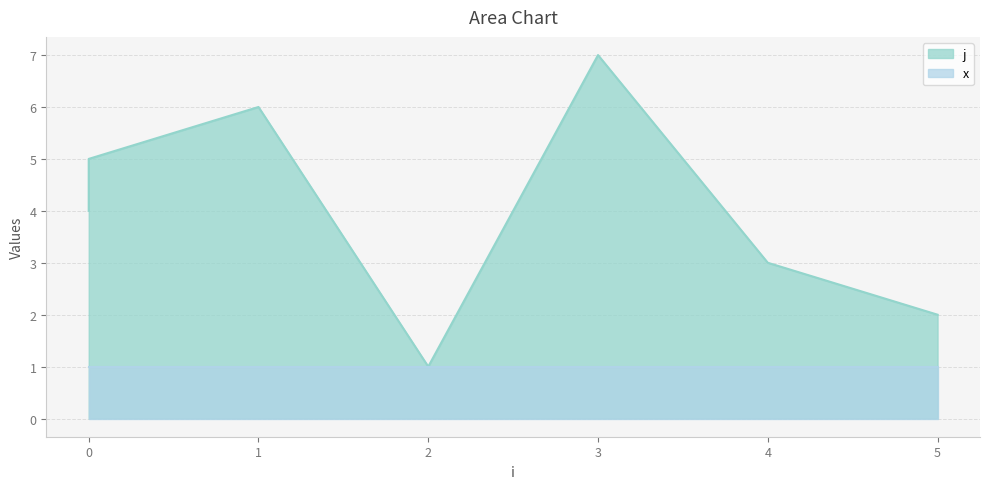

Is it true that the value at 0 is 7?

False